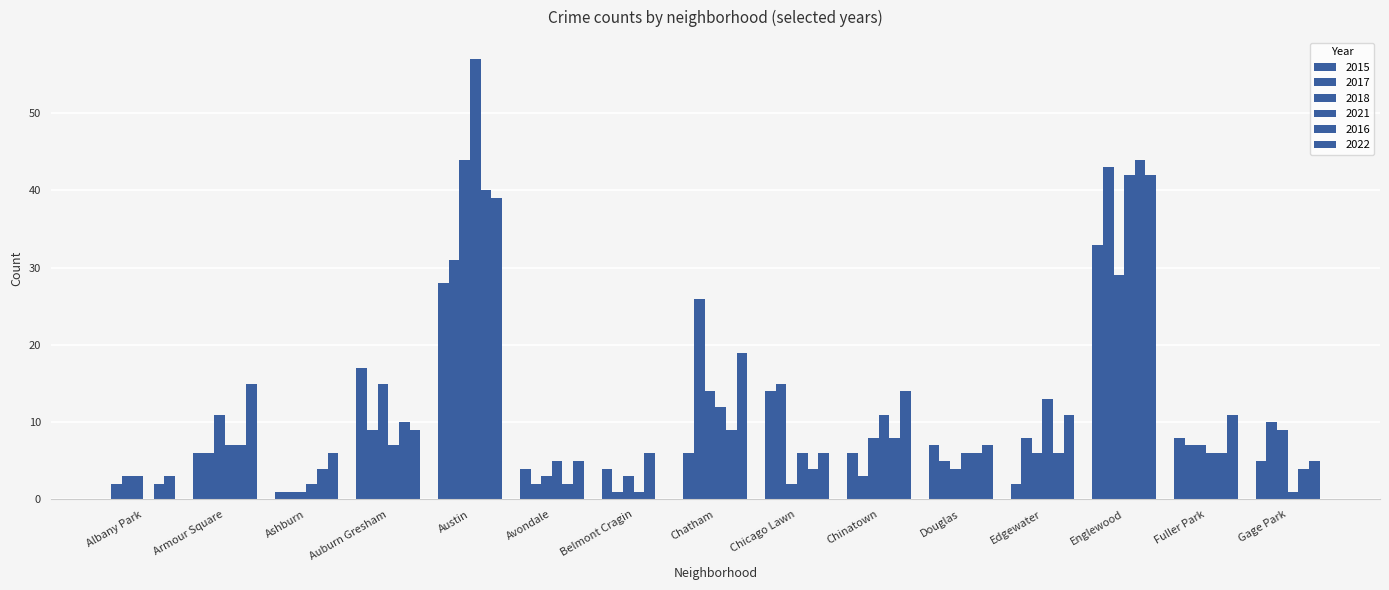

List the series in order of their peak value, lowest first.

2015, 2022, 2017, 2018, 2016, 2021